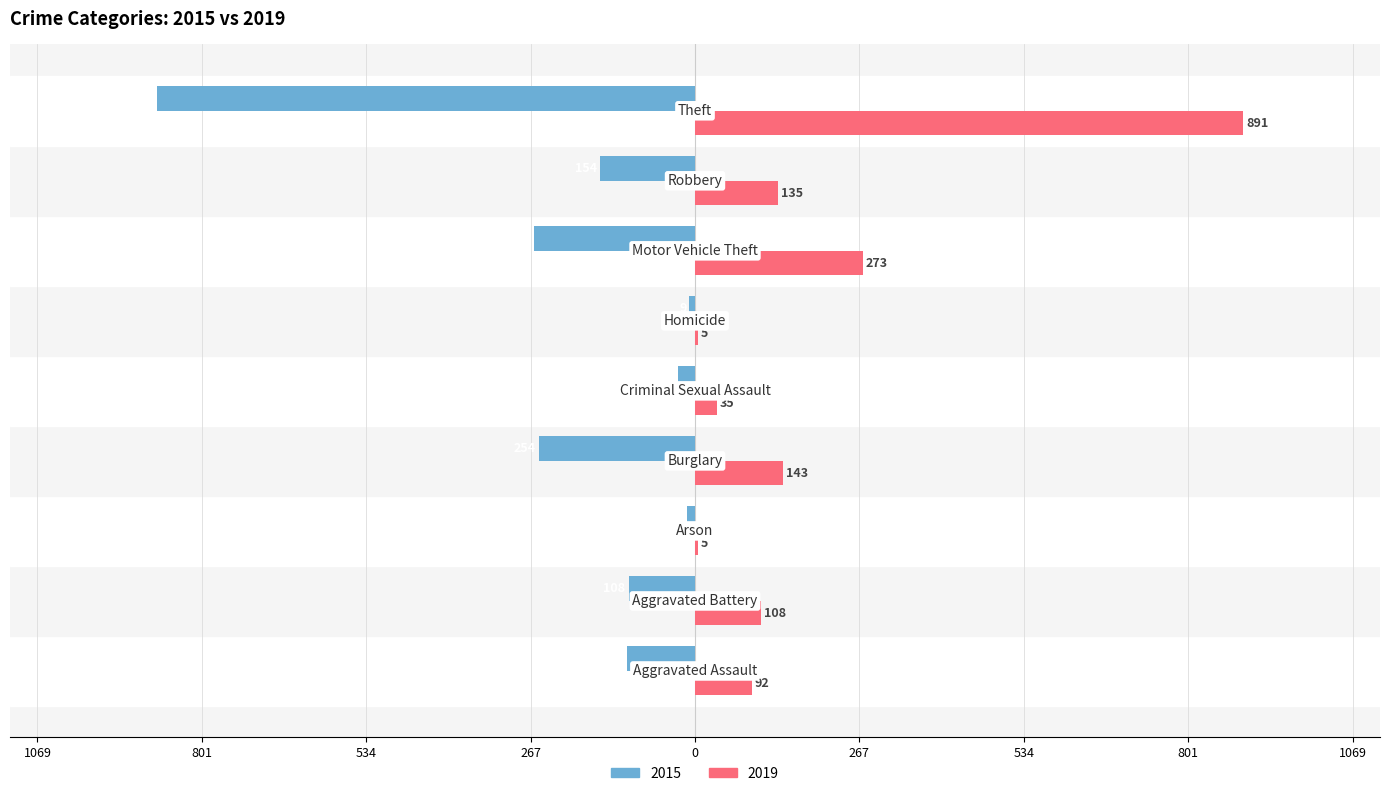

What are all the series names shown in the legend?

2015, 2019